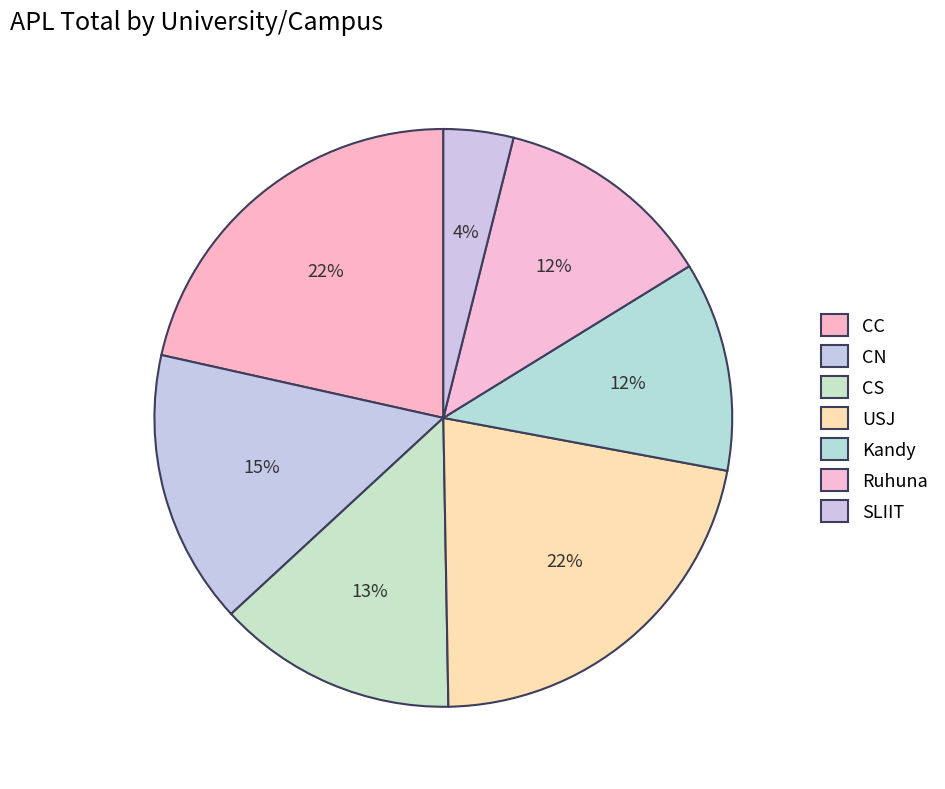

How many slices are in this pie chart?

7